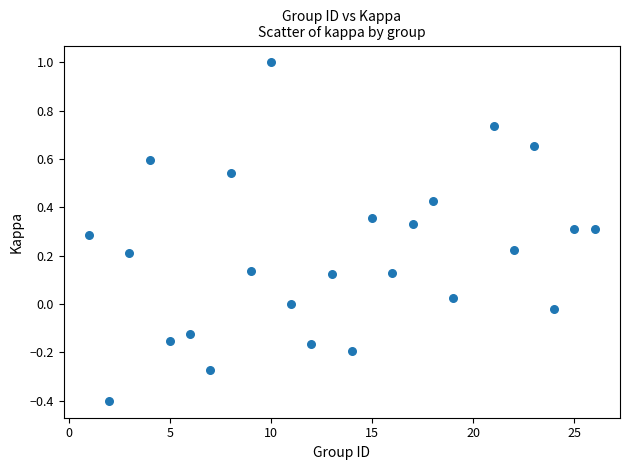

What is the range of Y values (max minus min)?

1.4